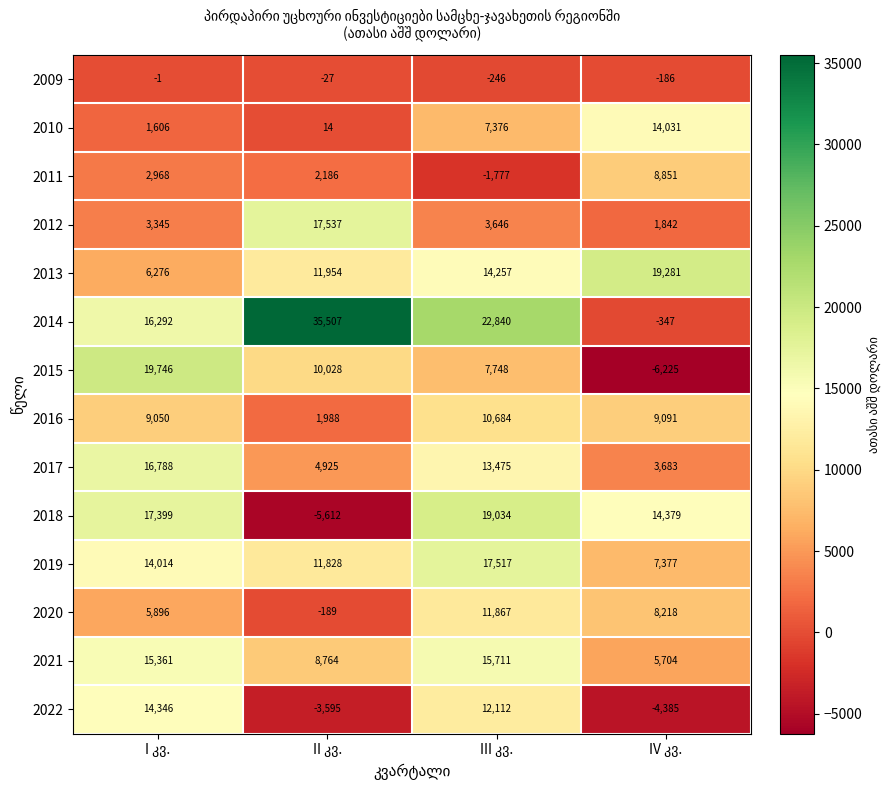

How many values in the 2015 series are below 10028?

2